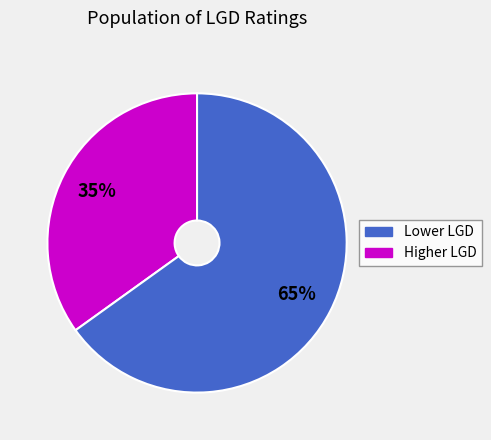

Is there a majority slice in this chart?

Yes